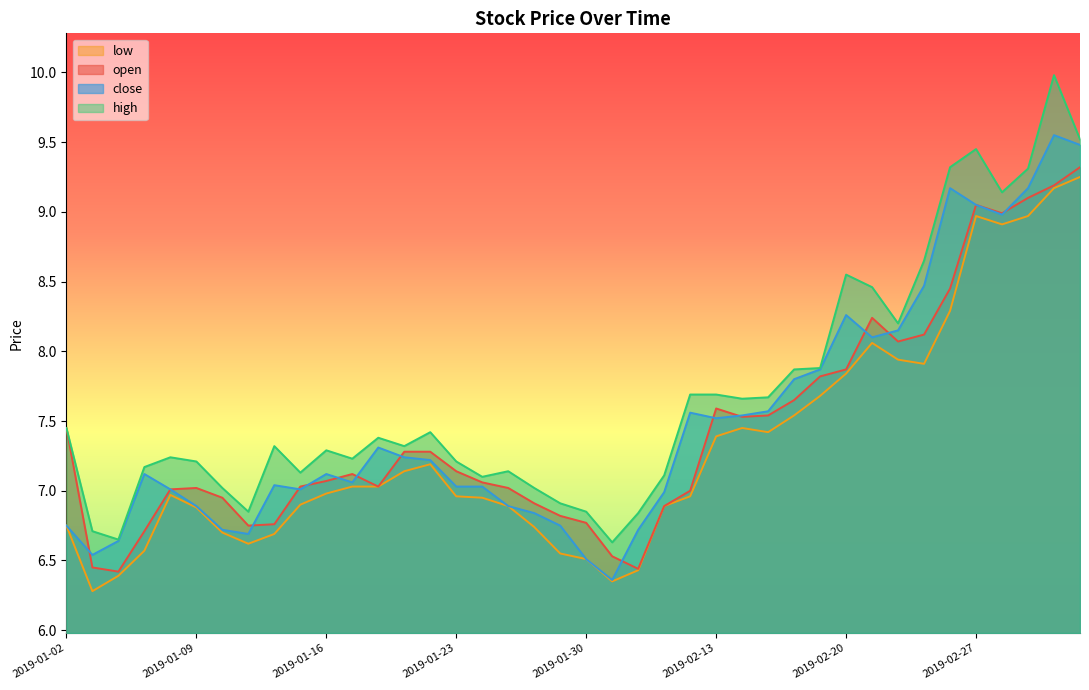

The value of low at 2019-01-09 is 6.9. True or false?

True